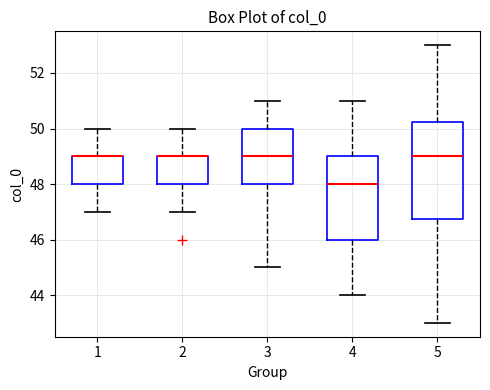

Which box is the tallest, from its lower edge to its upper edge?

5